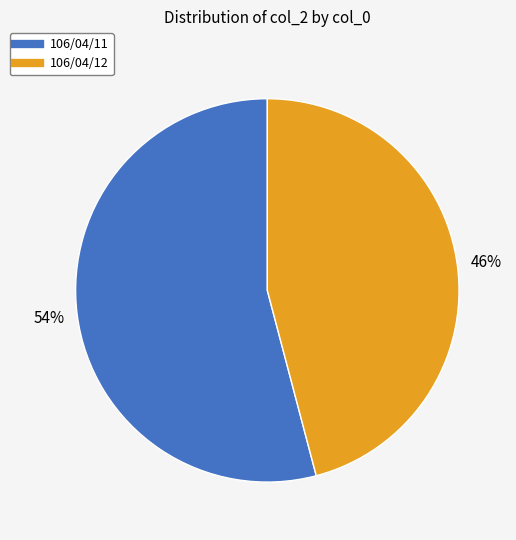

Which category has the biggest portion of the pie?

106/04/11